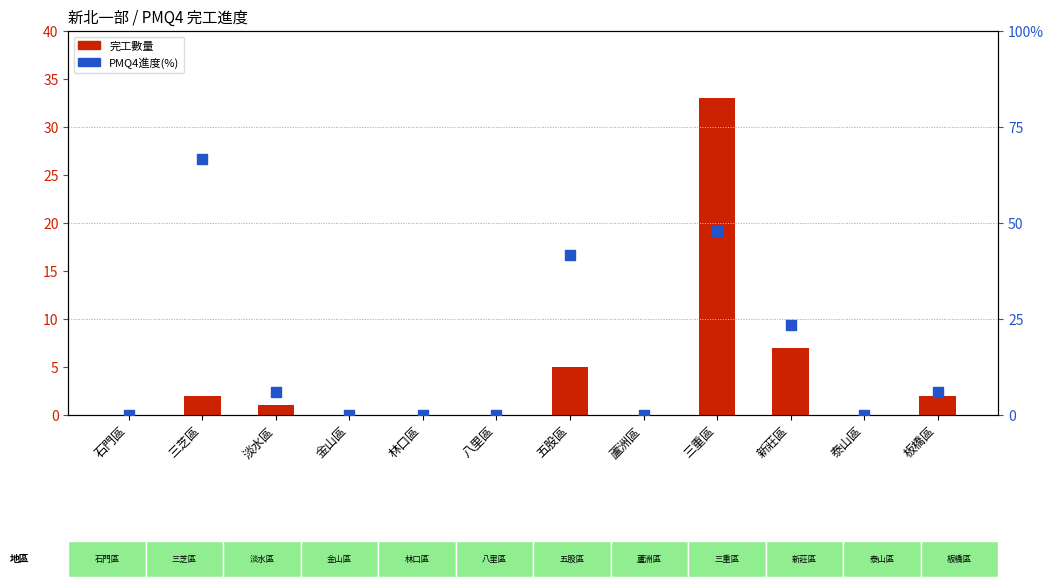

Which series reaches the minimum Y coordinate?

完工數量